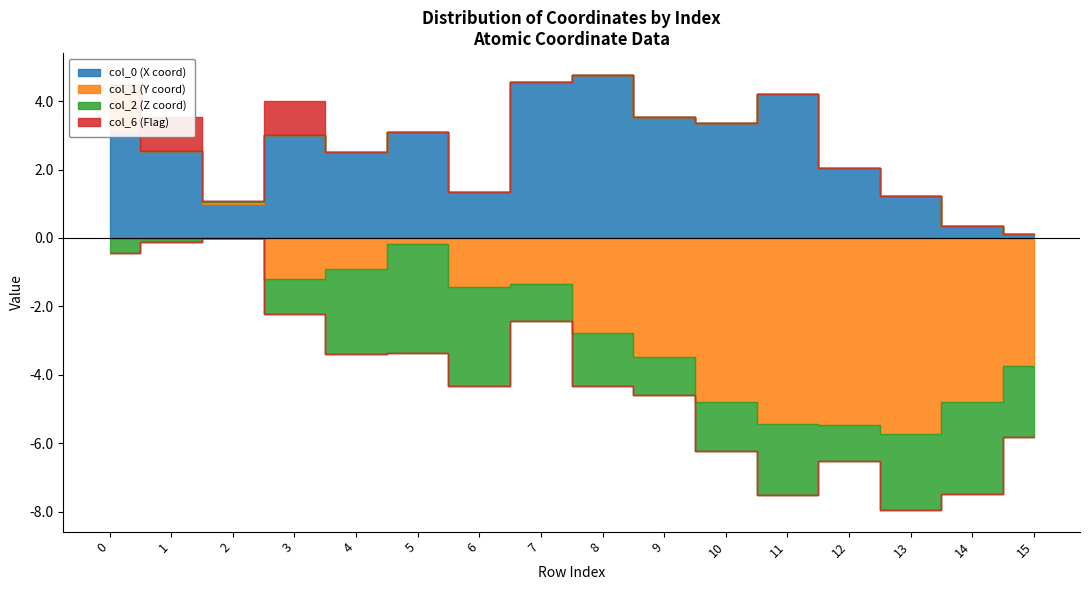

Where is the first local maximum for col_0?

3